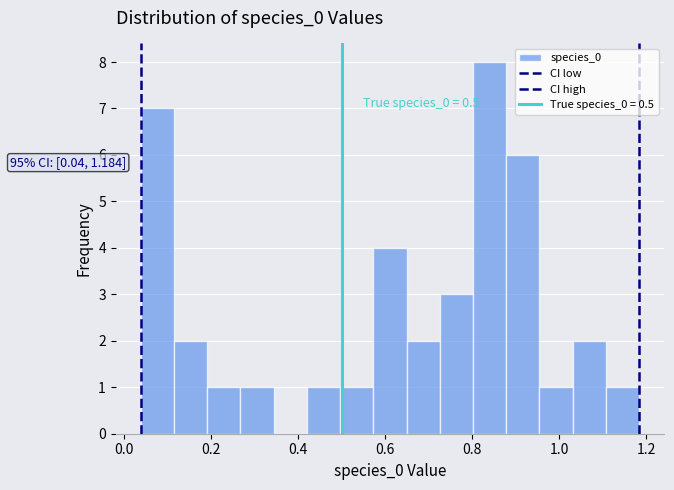

Around what value on the x-axis is the tallest bar? Give the approximate position of its centre, as read against the axis.

0.84